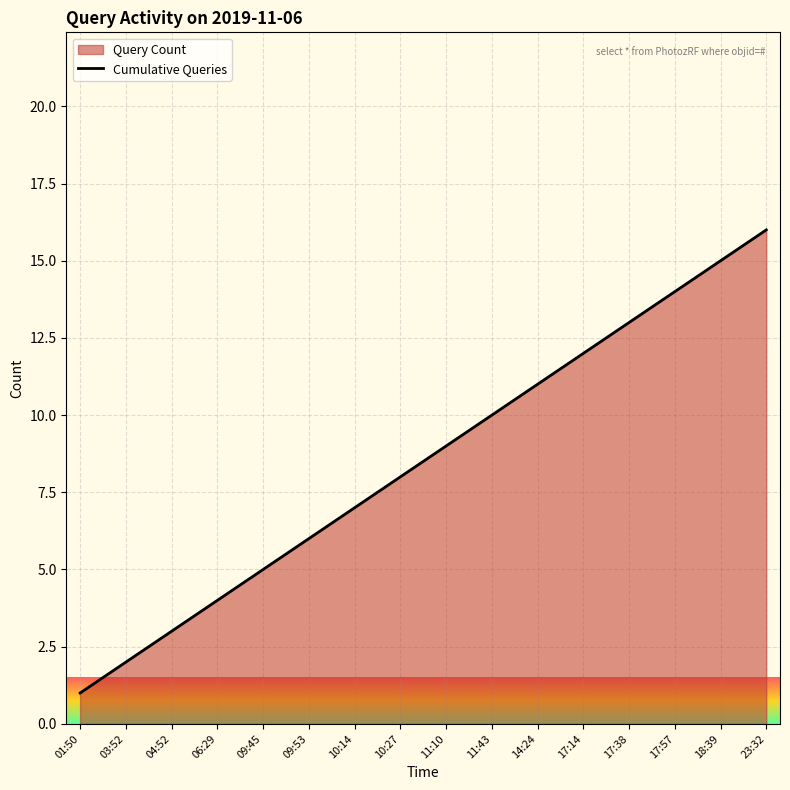

Does the chart display data point markers on the line(s)?

No